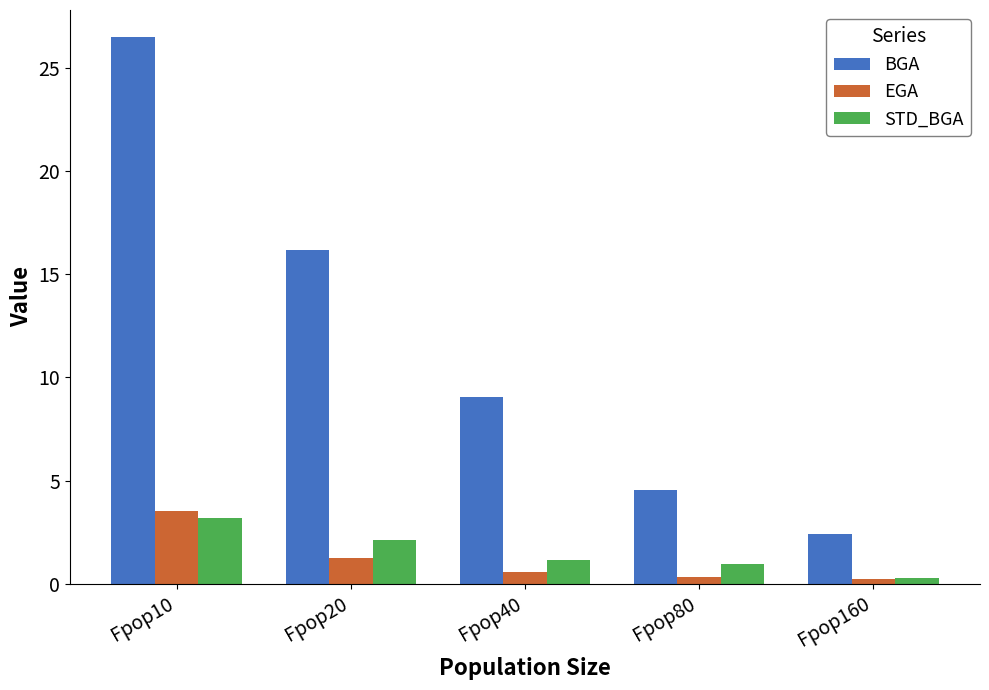

The value of BGA at Fpop20 is 16.2. True or false?

True